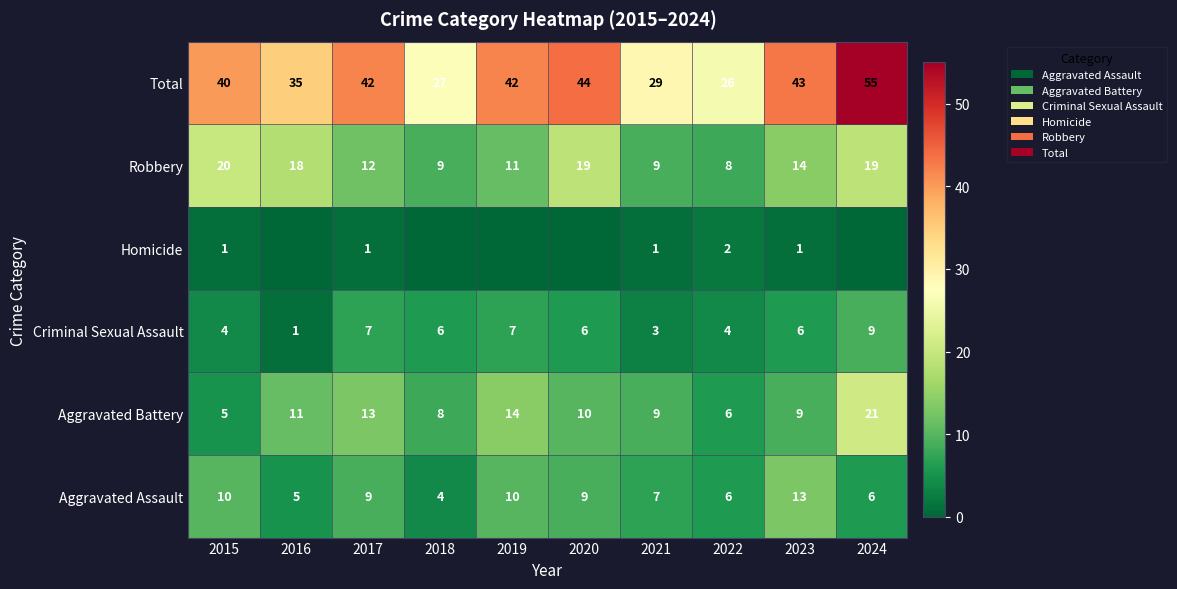

Rank the series at 2015 from lowest to highest value.

Homicide, Criminal Sexual Assault, Aggravated Battery, Aggravated Assault, Robbery, Total